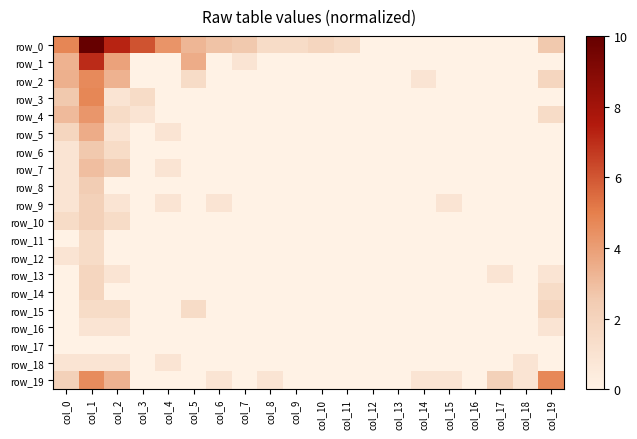

Reading left to right, extract all data points from this chart.

row_0: col_0=4.8	col_1=10.0	col_2=7.2	col_3=6.1	col_4=4.3	col_5=3.2	col_6=2.8	col_7=2.6	col_8=1.5	col_9=1.5	col_10=1.9	col_11=1.5	col_12=0.0	col_13=0.0	col_14=0.0	col_15=0.0	col_16=0.0	col_17=0.0	col_18=0.0	col_19=2.6
row_1: col_0=3.3	col_1=7.1	col_2=3.9	col_3=0.0	col_4=0.0	col_5=3.5	col_6=0.0	col_7=0.9	col_8=0.0	col_9=0.0	col_10=0.0	col_11=0.0	col_12=0.0	col_13=0.0	col_14=0.0	col_15=0.0	col_16=0.0	col_17=0.0	col_18=0.0	col_19=0.0
row_2: col_0=3.4	col_1=4.6	col_2=3.3	col_3=0.0	col_4=0.0	col_5=1.5	col_6=0.0	col_7=0.0	col_8=0.0	col_9=0.0	col_10=0.0	col_11=0.0	col_12=0.0	col_13=0.0	col_14=0.9	col_15=0.0	col_16=0.0	col_17=0.0	col_18=0.0	col_19=1.9
row_3: col_0=2.6	col_1=4.8	col_2=0.9	col_3=1.5	col_4=0.0	col_5=0.0	col_6=0.0	col_7=0.0	col_8=0.0	col_9=0.0	col_10=0.0	col_11=0.0	col_12=0.0	col_13=0.0	col_14=0.0	col_15=0.0	col_16=0.0	col_17=0.0	col_18=0.0	col_19=0.0
row_4: col_0=3.1	col_1=4.2	col_2=1.5	col_3=0.9	col_4=0.0	col_5=0.0	col_6=0.0	col_7=0.0	col_8=0.0	col_9=0.0	col_10=0.0	col_11=0.0	col_12=0.0	col_13=0.0	col_14=0.0	col_15=0.0	col_16=0.0	col_17=0.0	col_18=0.0	col_19=1.5
row_5: col_0=1.9	col_1=3.5	col_2=0.9	col_3=0.0	col_4=0.9	col_5=0.0	col_6=0.0	col_7=0.0	col_8=0.0	col_9=0.0	col_10=0.0	col_11=0.0	col_12=0.0	col_13=0.0	col_14=0.0	col_15=0.0	col_16=0.0	col_17=0.0	col_18=0.0	col_19=0.0
row_6: col_0=0.9	col_1=2.6	col_2=1.5	col_3=0.0	col_4=0.0	col_5=0.0	col_6=0.0	col_7=0.0	col_8=0.0	col_9=0.0	col_10=0.0	col_11=0.0	col_12=0.0	col_13=0.0	col_14=0.0	col_15=0.0	col_16=0.0	col_17=0.0	col_18=0.0	col_19=0.0
row_7: col_0=0.9	col_1=2.9	col_2=2.4	col_3=0.0	col_4=0.9	col_5=0.0	col_6=0.0	col_7=0.0	col_8=0.0	col_9=0.0	col_10=0.0	col_11=0.0	col_12=0.0	col_13=0.0	col_14=0.0	col_15=0.0	col_16=0.0	col_17=0.0	col_18=0.0	col_19=0.0
row_8: col_0=0.9	col_1=2.4	col_2=0.0	col_3=0.0	col_4=0.0	col_5=0.0	col_6=0.0	col_7=0.0	col_8=0.0	col_9=0.0	col_10=0.0	col_11=0.0	col_12=0.0	col_13=0.0	col_14=0.0	col_15=0.0	col_16=0.0	col_17=0.0	col_18=0.0	col_19=0.0
row_9: col_0=0.9	col_1=2.2	col_2=0.9	col_3=0.0	col_4=0.9	col_5=0.0	col_6=0.9	col_7=0.0	col_8=0.0	col_9=0.0	col_10=0.0	col_11=0.0	col_12=0.0	col_13=0.0	col_14=0.0	col_15=0.9	col_16=0.0	col_17=0.0	col_18=0.0	col_19=0.0
row_10: col_0=1.5	col_1=2.2	col_2=1.5	col_3=0.0	col_4=0.0	col_5=0.0	col_6=0.0	col_7=0.0	col_8=0.0	col_9=0.0	col_10=0.0	col_11=0.0	col_12=0.0	col_13=0.0	col_14=0.0	col_15=0.0	col_16=0.0	col_17=0.0	col_18=0.0	col_19=0.0
row_11: col_0=0.0	col_1=1.5	col_2=0.0	col_3=0.0	col_4=0.0	col_5=0.0	col_6=0.0	col_7=0.0	col_8=0.0	col_9=0.0	col_10=0.0	col_11=0.0	col_12=0.0	col_13=0.0	col_14=0.0	col_15=0.0	col_16=0.0	col_17=0.0	col_18=0.0	col_19=0.0
row_12: col_0=0.9	col_1=1.5	col_2=0.0	col_3=0.0	col_4=0.0	col_5=0.0	col_6=0.0	col_7=0.0	col_8=0.0	col_9=0.0	col_10=0.0	col_11=0.0	col_12=0.0	col_13=0.0	col_14=0.0	col_15=0.0	col_16=0.0	col_17=0.0	col_18=0.0	col_19=0.0
row_13: col_0=0.0	col_1=1.9	col_2=0.9	col_3=0.0	col_4=0.0	col_5=0.0	col_6=0.0	col_7=0.0	col_8=0.0	col_9=0.0	col_10=0.0	col_11=0.0	col_12=0.0	col_13=0.0	col_14=0.0	col_15=0.0	col_16=0.0	col_17=0.9	col_18=0.0	col_19=0.9
row_14: col_0=0.0	col_1=1.9	col_2=0.0	col_3=0.0	col_4=0.0	col_5=0.0	col_6=0.0	col_7=0.0	col_8=0.0	col_9=0.0	col_10=0.0	col_11=0.0	col_12=0.0	col_13=0.0	col_14=0.0	col_15=0.0	col_16=0.0	col_17=0.0	col_18=0.0	col_19=1.5
row_15: col_0=0.0	col_1=1.5	col_2=1.5	col_3=0.0	col_4=0.0	col_5=1.5	col_6=0.0	col_7=0.0	col_8=0.0	col_9=0.0	col_10=0.0	col_11=0.0	col_12=0.0	col_13=0.0	col_14=0.0	col_15=0.0	col_16=0.0	col_17=0.0	col_18=0.0	col_19=1.9
row_16: col_0=0.0	col_1=0.9	col_2=0.9	col_3=0.0	col_4=0.0	col_5=0.0	col_6=0.0	col_7=0.0	col_8=0.0	col_9=0.0	col_10=0.0	col_11=0.0	col_12=0.0	col_13=0.0	col_14=0.0	col_15=0.0	col_16=0.0	col_17=0.0	col_18=0.0	col_19=0.9
row_17: col_0=0.0	col_1=0.0	col_2=0.0	col_3=0.0	col_4=0.0	col_5=0.0	col_6=0.0	col_7=0.0	col_8=0.0	col_9=0.0	col_10=0.0	col_11=0.0	col_12=0.0	col_13=0.0	col_14=0.0	col_15=0.0	col_16=0.0	col_17=0.0	col_18=0.0	col_19=0.0
row_18: col_0=0.9	col_1=0.9	col_2=0.9	col_3=0.0	col_4=0.9	col_5=0.0	col_6=0.0	col_7=0.0	col_8=0.0	col_9=0.0	col_10=0.0	col_11=0.0	col_12=0.0	col_13=0.0	col_14=0.0	col_15=0.0	col_16=0.0	col_17=0.0	col_18=0.9	col_19=0.0
row_19: col_0=2.2	col_1=4.6	col_2=3.3	col_3=0.0	col_4=0.0	col_5=0.0	col_6=0.9	col_7=0.0	col_8=0.9	col_9=0.0	col_10=0.0	col_11=0.0	col_12=0.0	col_13=0.0	col_14=0.9	col_15=0.9	col_16=0.0	col_17=2.2	col_18=0.9	col_19=4.7